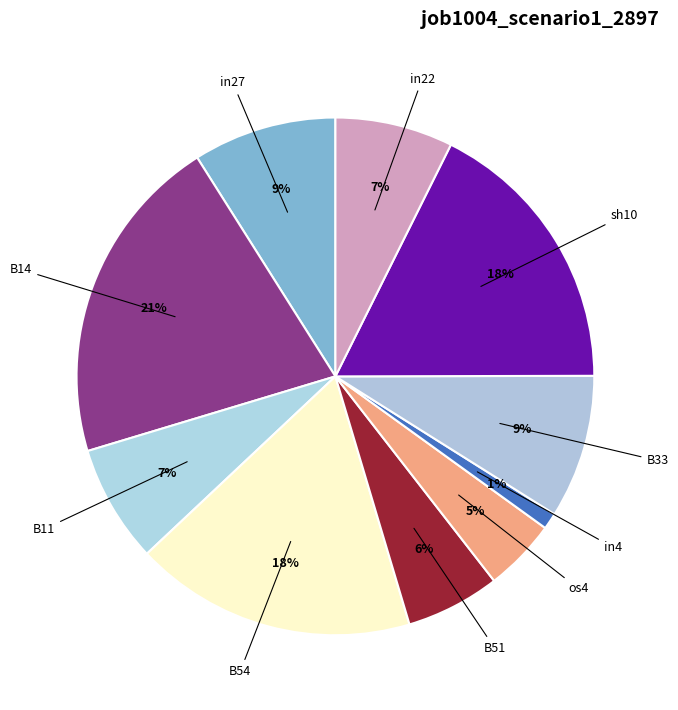

How many segments does this pie chart have?

10